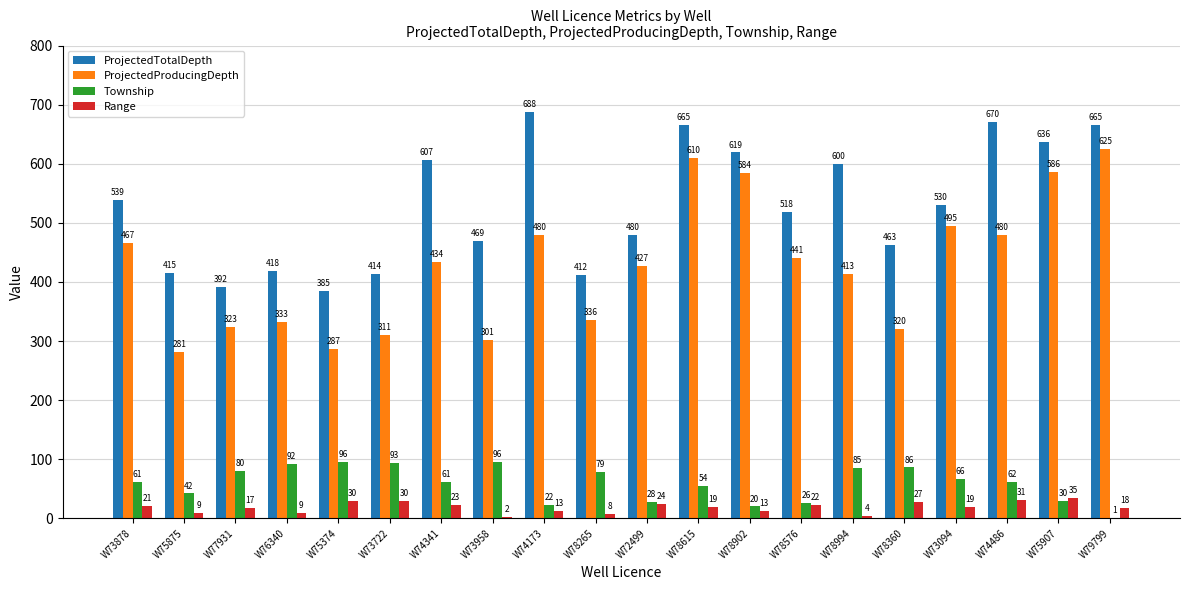

The Township series shows 62.0 at W74486. True or false?

True